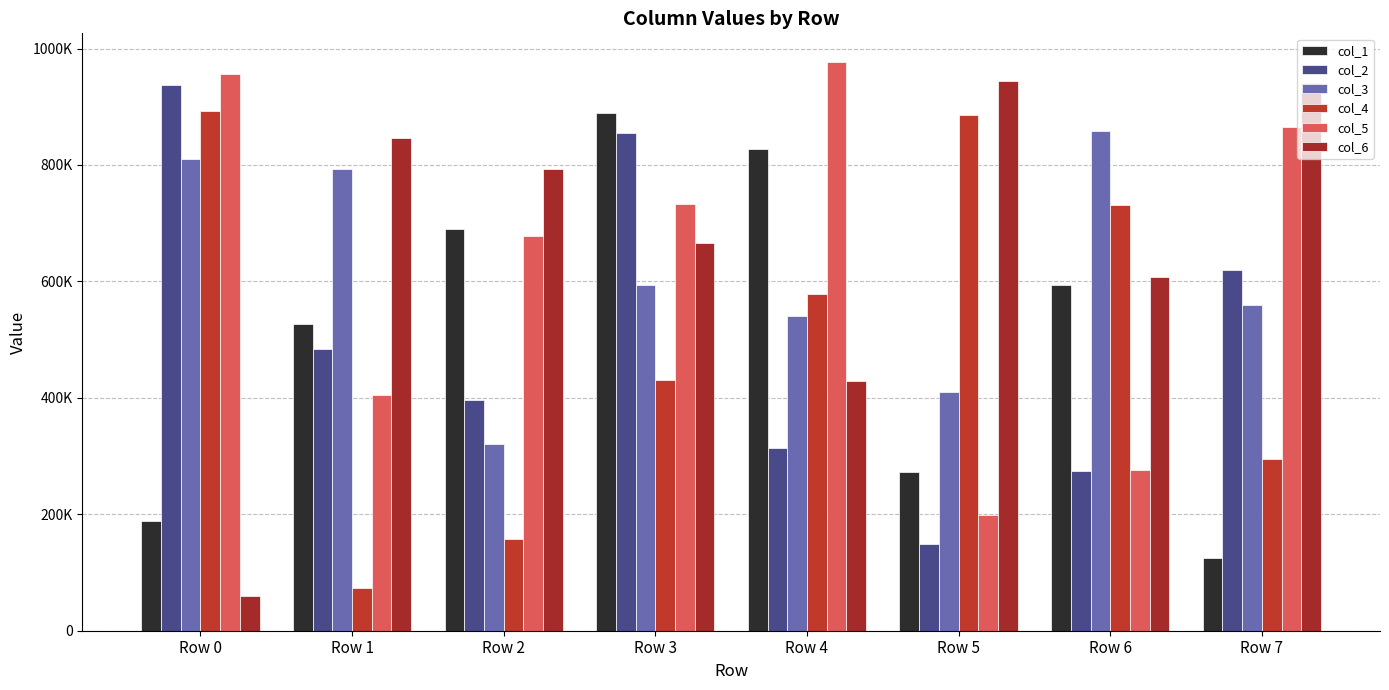

Does the chart contain stacked bars?

No